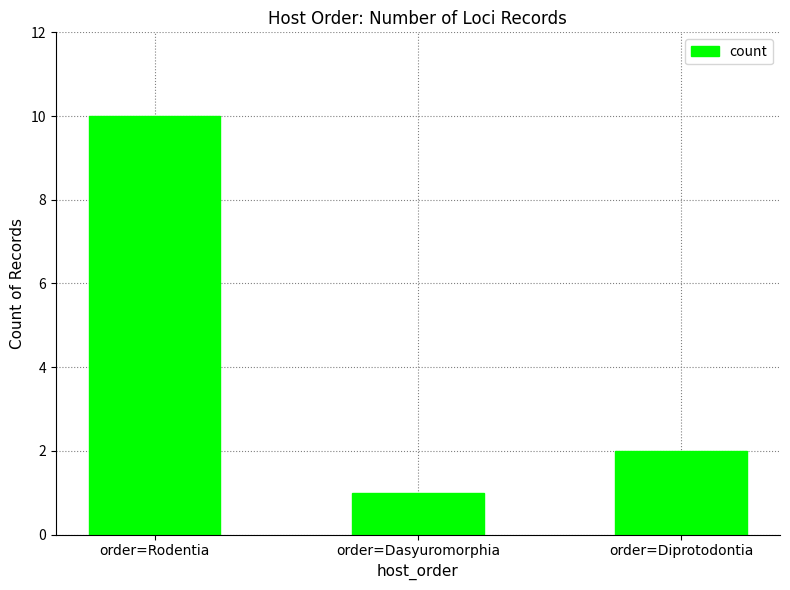

Approximately how many times larger is the value at order=Rodentia compared to order=Dasyuromorphia?

10.0